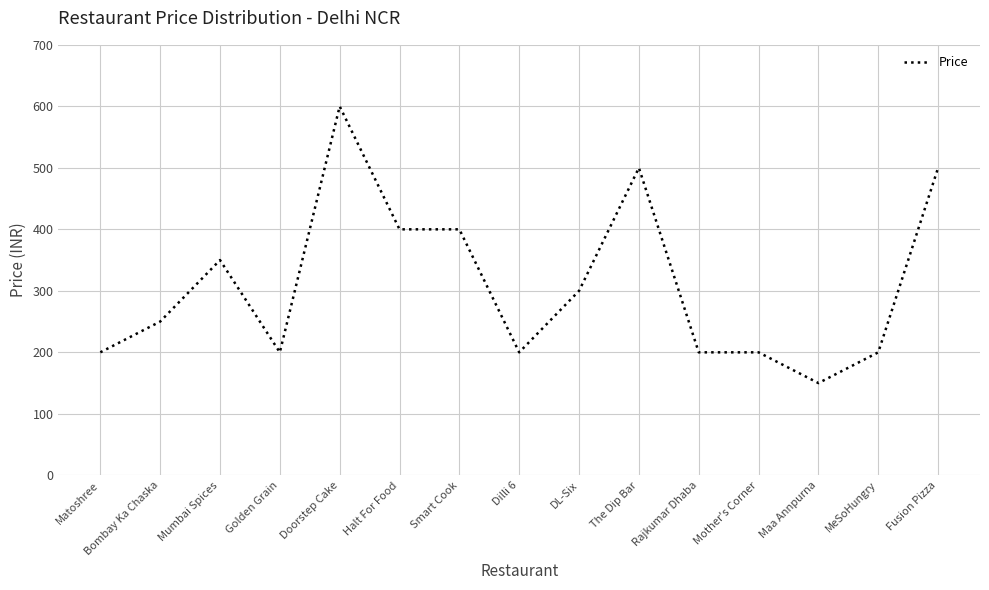

What is the minimum value shown in the chart?

150